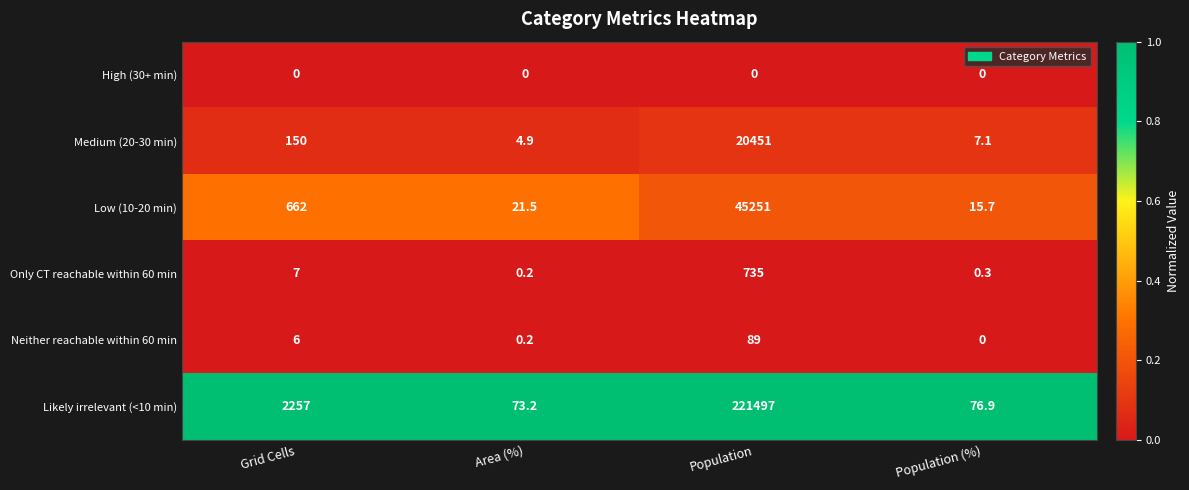

List the series in order of their peak value, highest first.

Likely irrelevant (<10 min), Low (10-20 min), Medium (20-30 min), Only CT reachable within 60 min, Neither reachable within 60 min, High (30+ min)